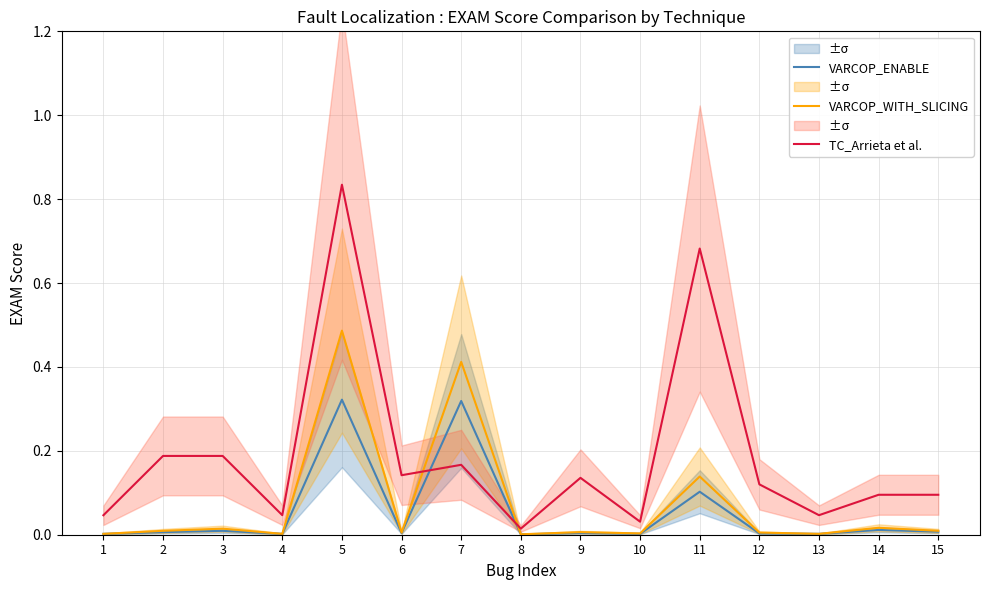

What are all the series names shown in the legend?

VARCOP_ENABLE, VARCOP_WITH_SLICING, TC_Arrieta et al.